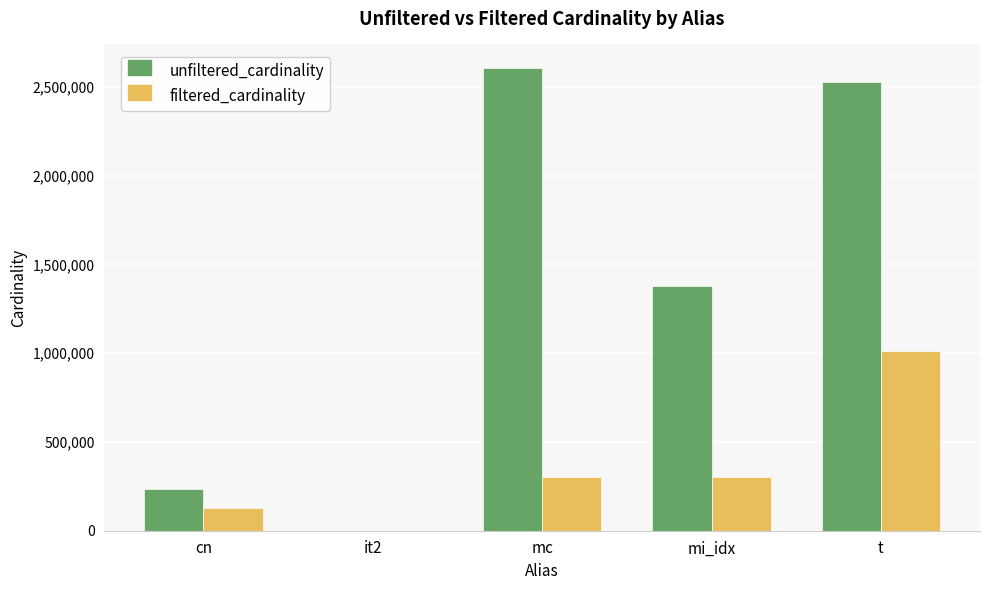

Is the value of unfiltered_cardinality at t greater than the value of filtered_cardinality at it2?

Yes